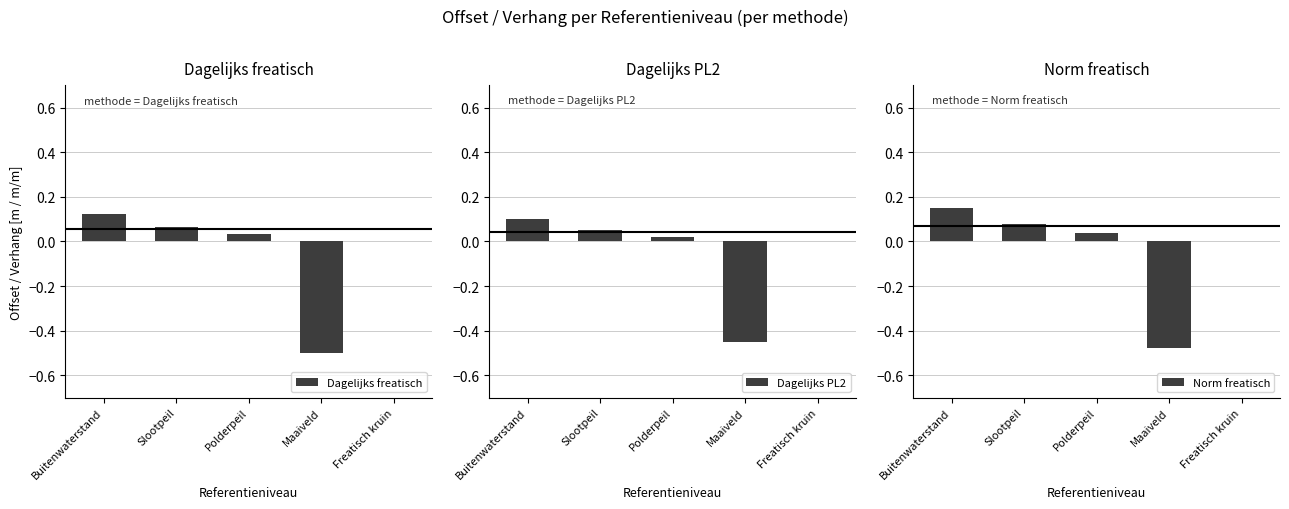

Which series has the largest total across all categories?

Norm freatisch